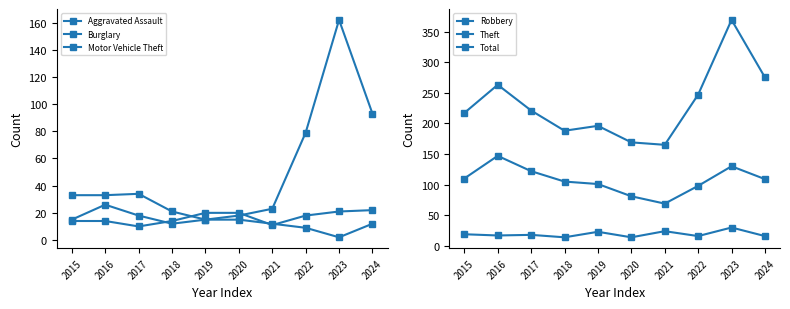

True or false: Theft and Burglary cross at least once.

False